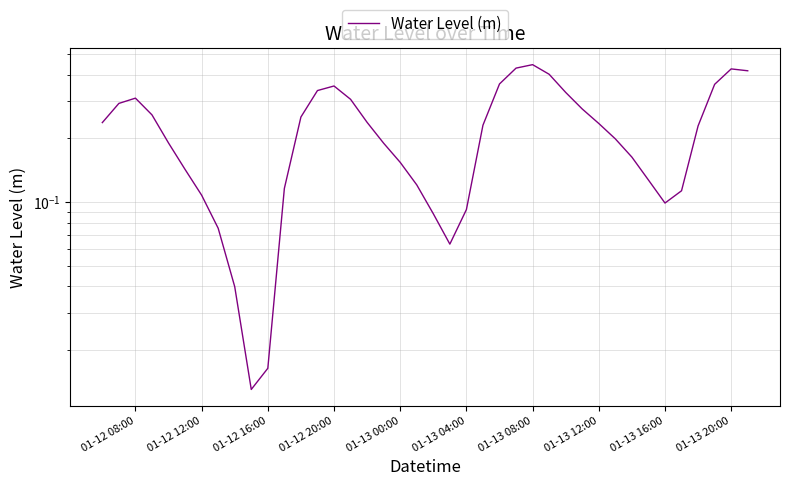

What is the average value?

0.2